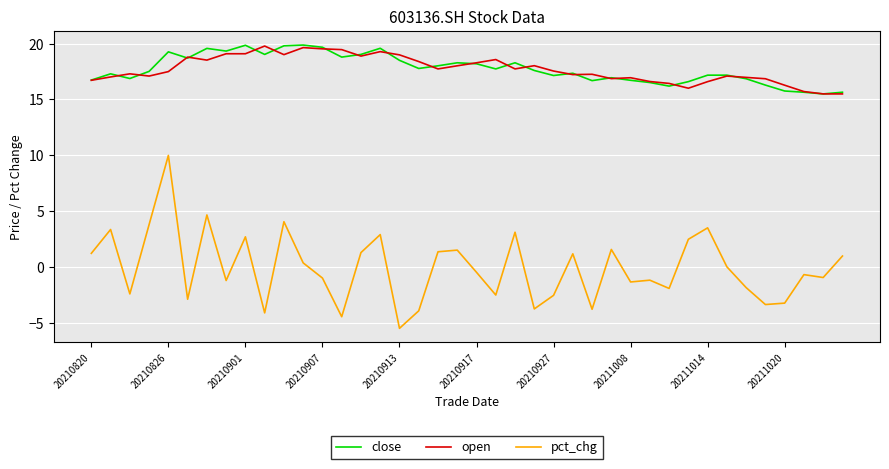

Which series has the largest range (max minus min)?

pct_chg